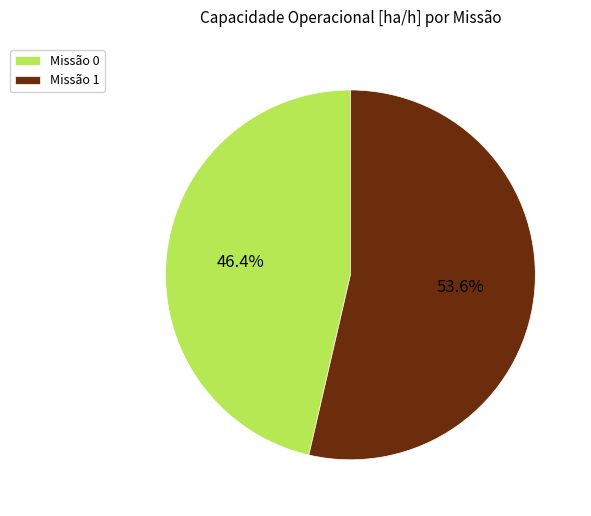

What is the largest slice in the pie chart?

Missão 1